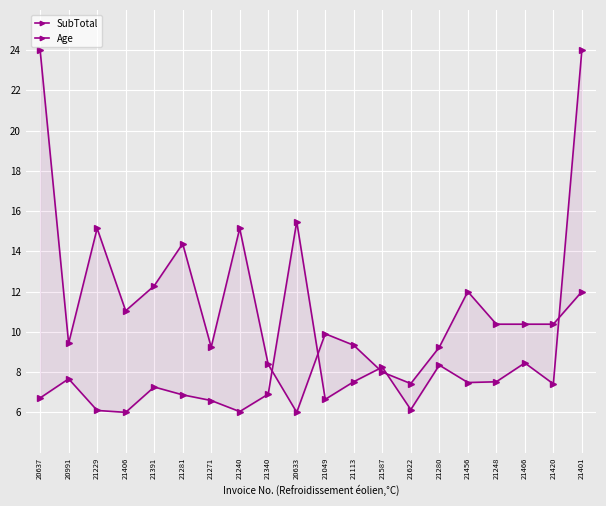

Is this an area chart (filled region under the line)?

No